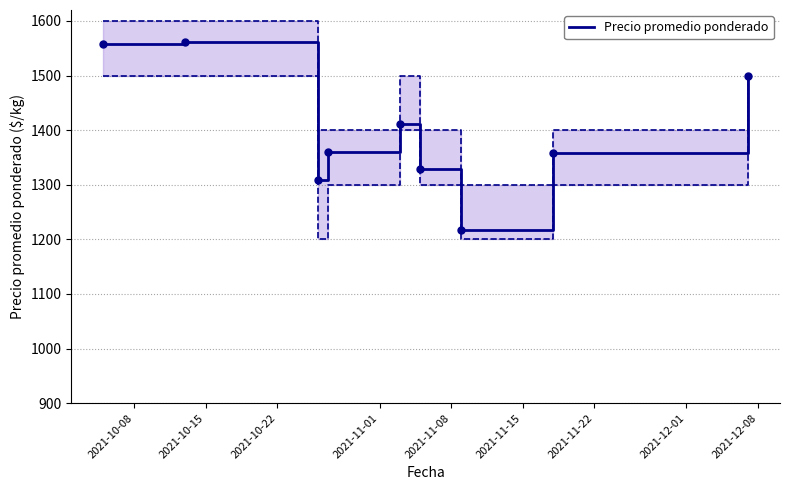

What is the highest value of the Precio promedio ponderado series?

1562